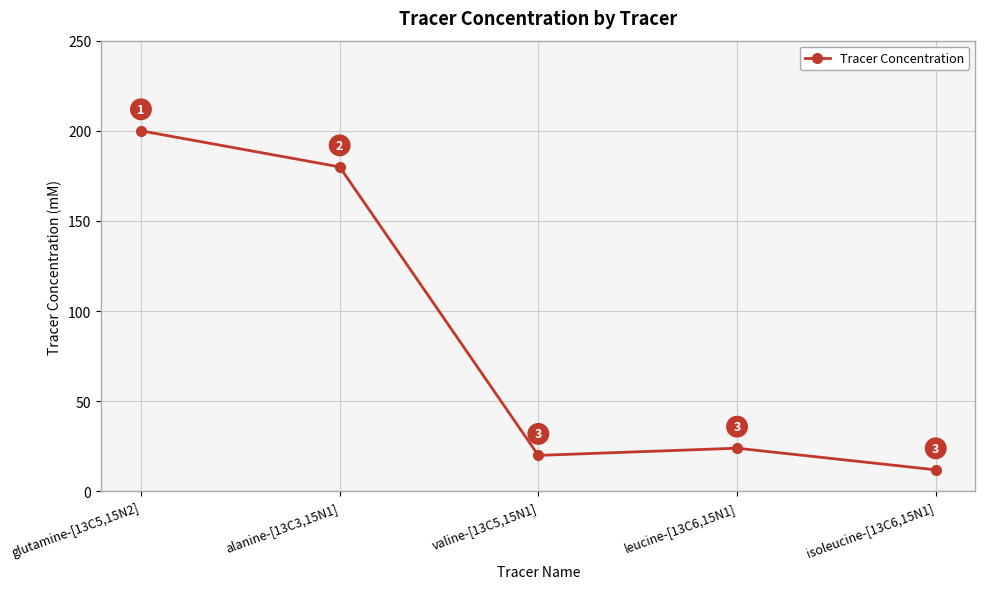

Approximately how many times larger is the value at valine-[13C5,15N1] compared to glutamine-[13C5,15N2]?

0.1